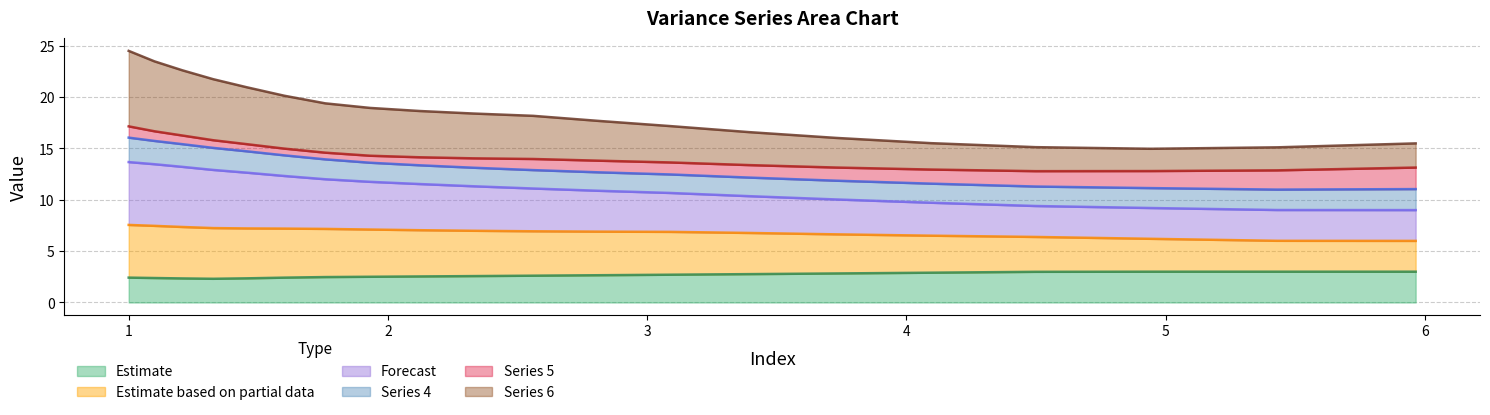

True or false: row1 and row2 cross at least once.

False